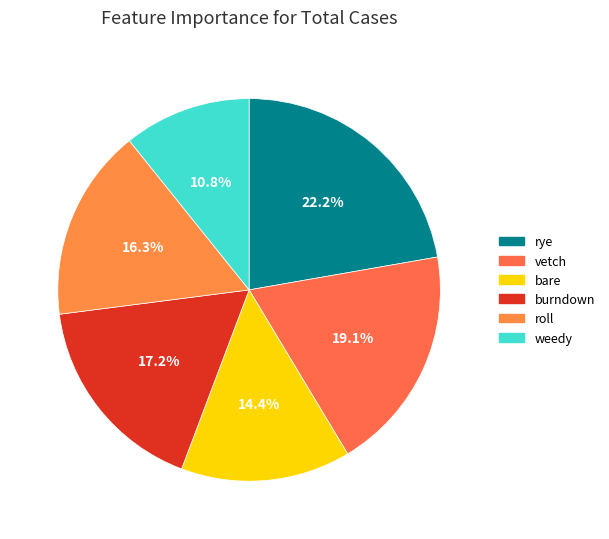

What percentage is the rye slice, to the nearest percent?

22%